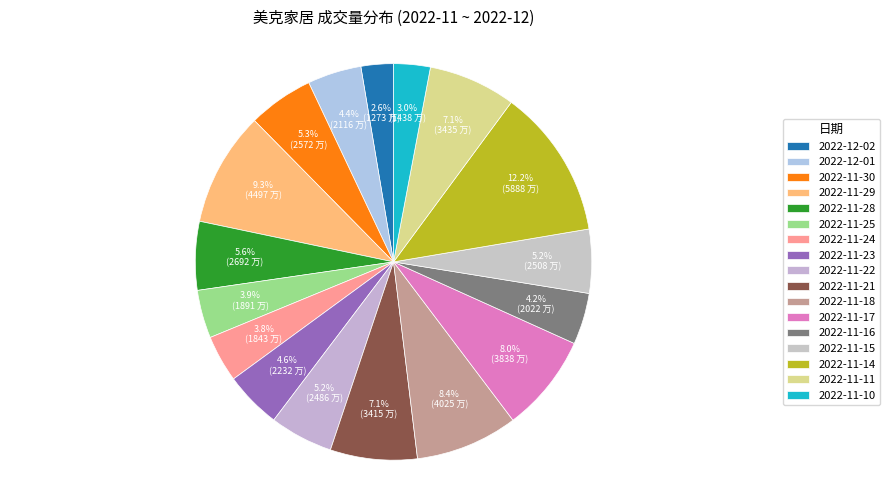

To the nearest percent, what is the average slice percentage?

6%